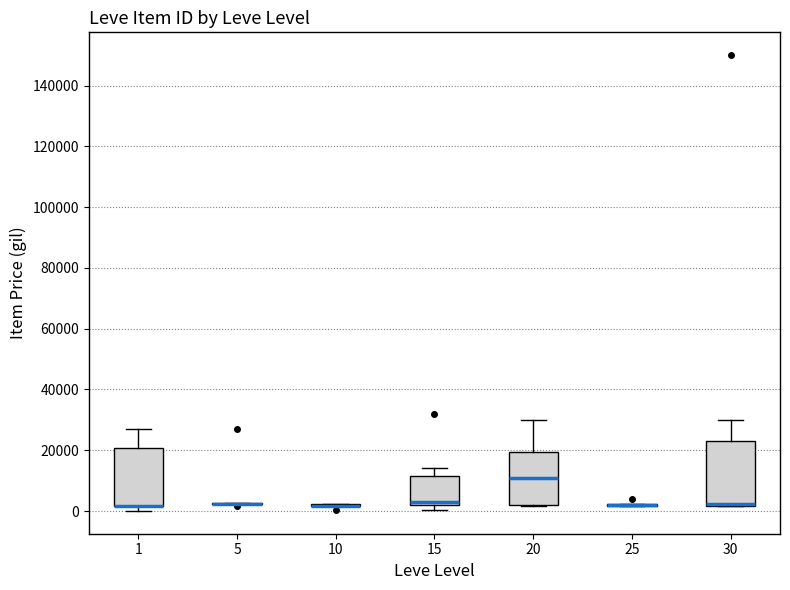

Where does the upper whisker of the box at x = 30 end on the y-axis? The values are not printed on the chart, so give them approximately, as read against the axis.

30000